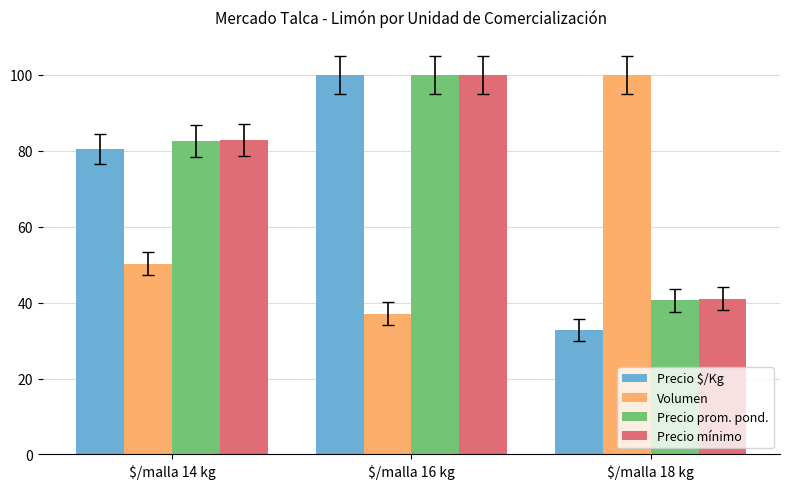

What is the difference between the Precio prom. pond. values at $/malla 16 kg and $/malla 14 kg?

17.4